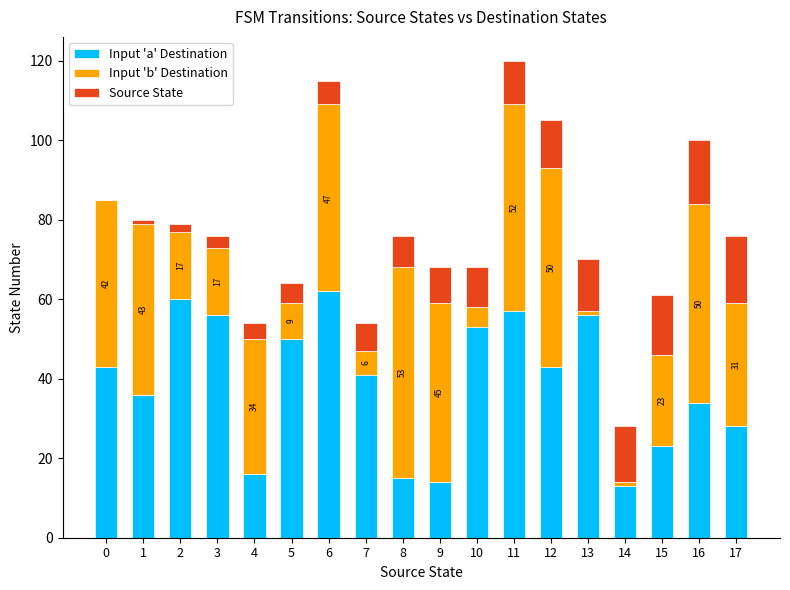

What is the highest value of the Input 'a' Destination series?

62